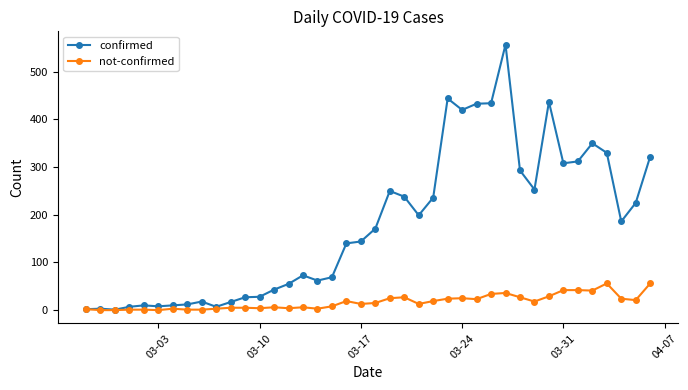

What is the greatest value displayed?

557